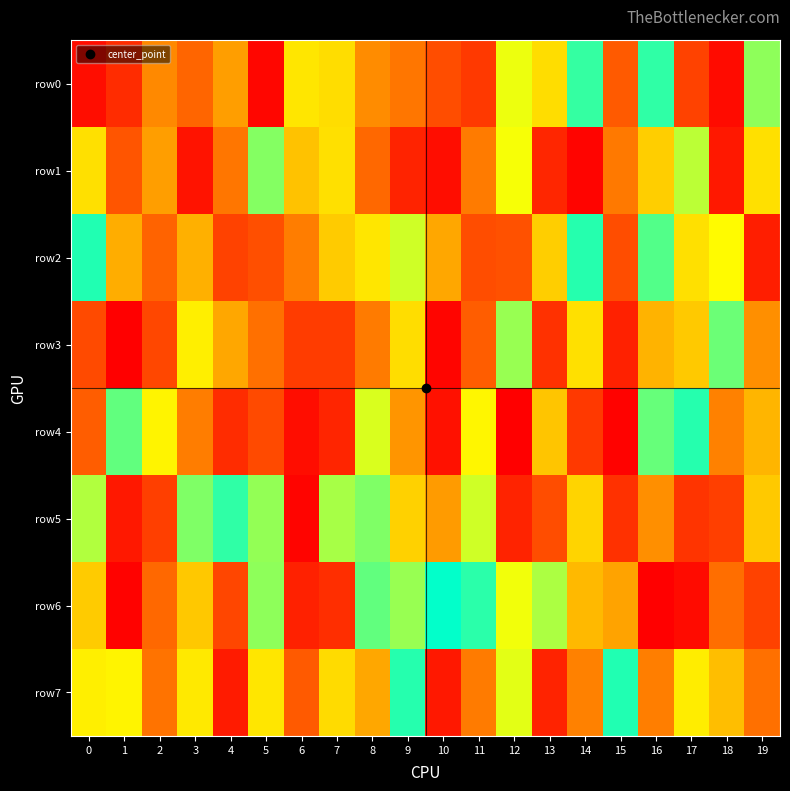

Reading left to right, what are all the values shown in this chart?

row0: 0=31366	1=926007	2=795140	3=182644	4=767202	5=18661	6=674598	7=688336	8=792080	9=822178	10=140326	11=108328	12=638085	13=688528	14=527712	15=862094	16=562972	17=894458	18=972817	19=491888
row1: 0=685371	1=156984	2=767153	3=959061	4=821310	5=496408	6=723737	7=683448	8=842482	9=68861	10=969780	11=222935	12=641543	13=935312	14=15970	15=219102	16=708319	17=617350	18=953276	19=682023
row2: 0=535504	1=747650	2=181289	3=312974	4=121504	5=144700	6=227329	7=360006	8=406994	9=626765	10=297282	11=879080	12=149498	13=705326	14=559255	15=140100	16=512766	17=393421	18=648591	19=60212
row3: 0=137450	1=989741	2=885931	3=665292	4=758256	5=202743	6=902776	7=904166	8=816160	9=390501	10=981903	11=857250	12=489132	13=920231	14=683992	15=62811	16=740545	17=357316	18=589103	19=786705
row4: 0=858696	1=582903	2=430360	3=226500	4=85195	5=137673	6=30889	7=70182	8=629876	9=269424	10=39211	11=434518	12=4721	13=348882	14=907695	15=9207	16=507815	17=559342	18=232444	19=320769
row5: 0=614802	1=952320	2=119092	3=595491	4=563210	5=603773	6=12430	7=608971	8=595294	9=701287	10=774092	11=625325	12=936770	13=141569	14=699219	15=918375	16=789222	17=99037	18=119198	19=357042
row6: 0=710538	1=8610	2=840303	3=714408	4=129233	5=491291	6=66208	7=920810	8=582634	9=485820	10=546018	11=529599	12=451320	13=479999	14=328376	15=291605	16=5810	17=973594	18=200071	19=896542
row7: 0=665672	1=428791	2=825118	3=410480	4=947960	5=408350	6=858967	7=388177	8=298111	9=559593	10=48290	11=816306	12=632822	13=68665	14=233530	15=535417	16=812581	17=419366	18=337892	19=203383